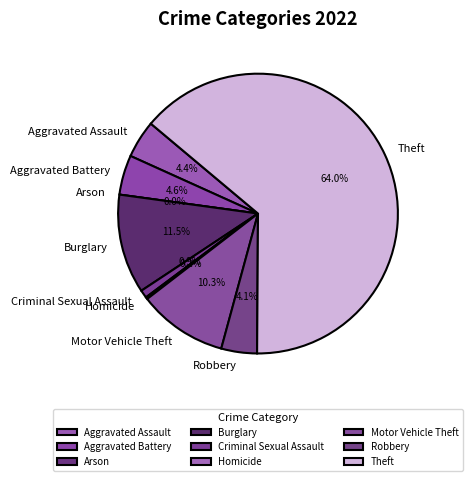

How many segments does this pie chart have?

9